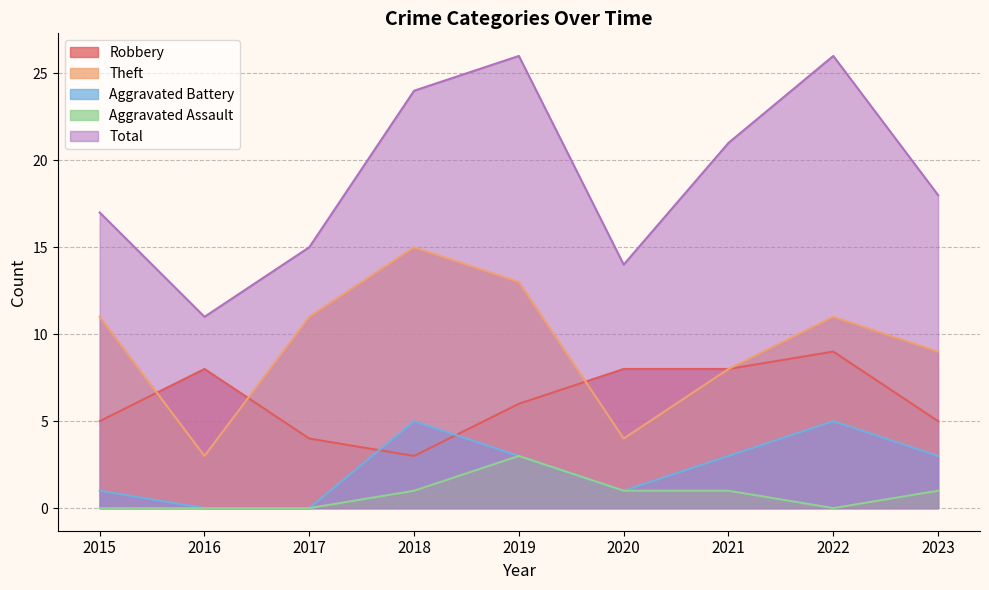

List the series in order of their peak value, highest first.

Total, Theft, Robbery, Aggravated Battery, Aggravated Assault